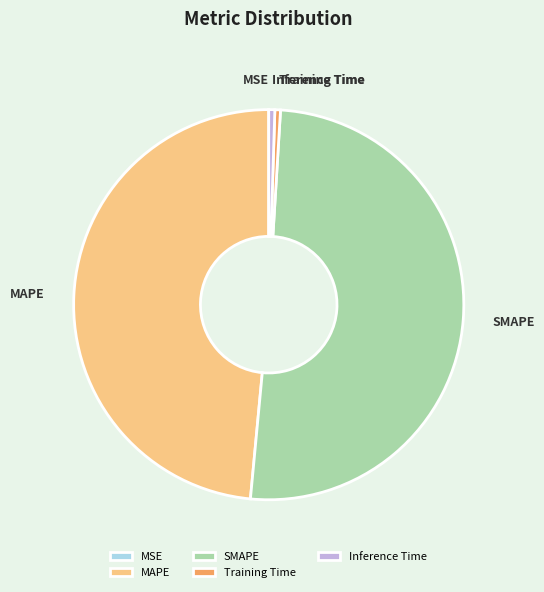

Between MAPE and Training Time, which is larger?

MAPE